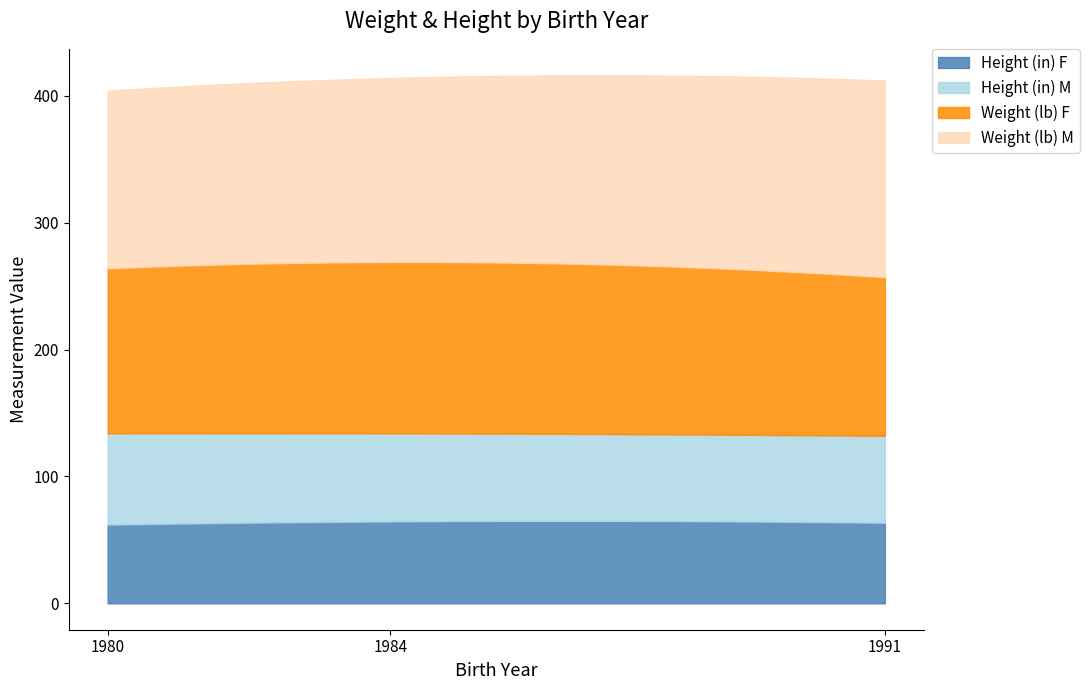

What is the value of the Weight (lb) F point at the 2nd from the left?

135